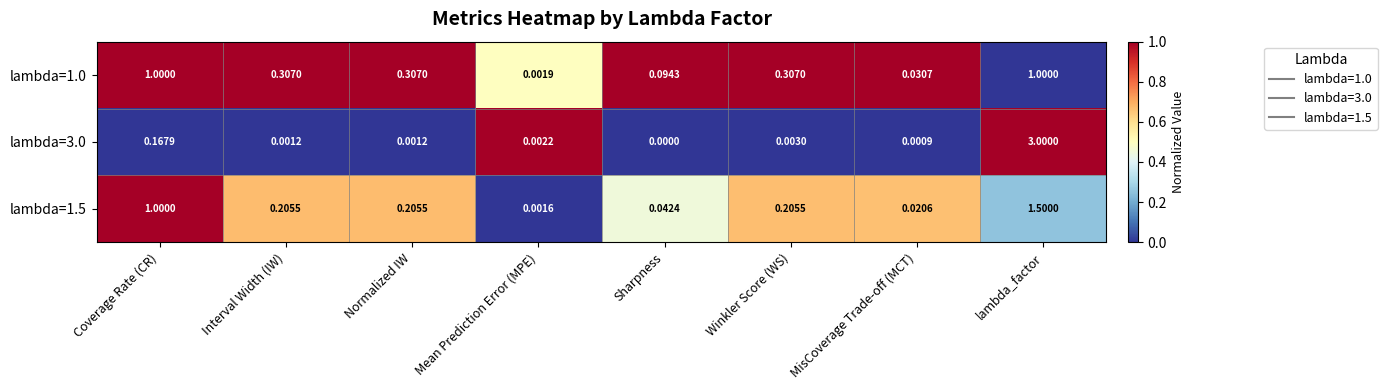

Is the value of lambda=1.0 at Winkler Score (WS) greater than the value of lambda=1.5 at lambda_factor?

No